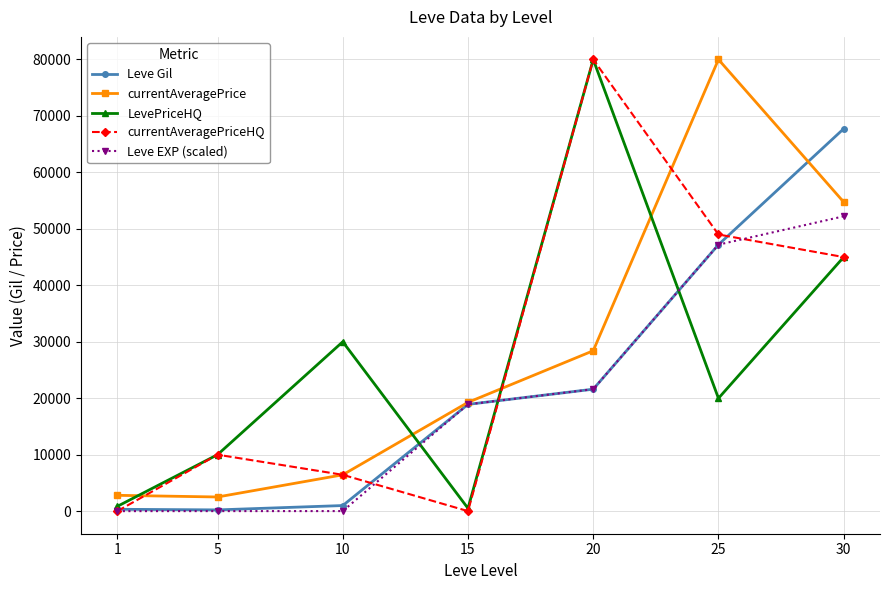

What is the sum of the Leve Gil values at 1 and 10?

1320